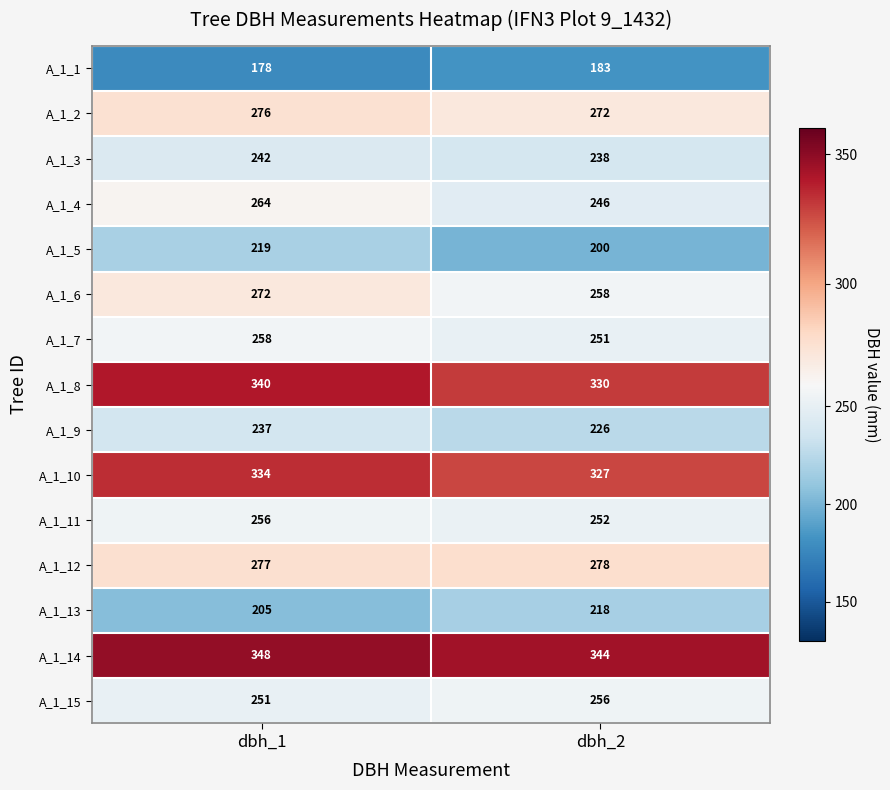

Is it true that A_1_5 equals 334 at dbh_1?

False